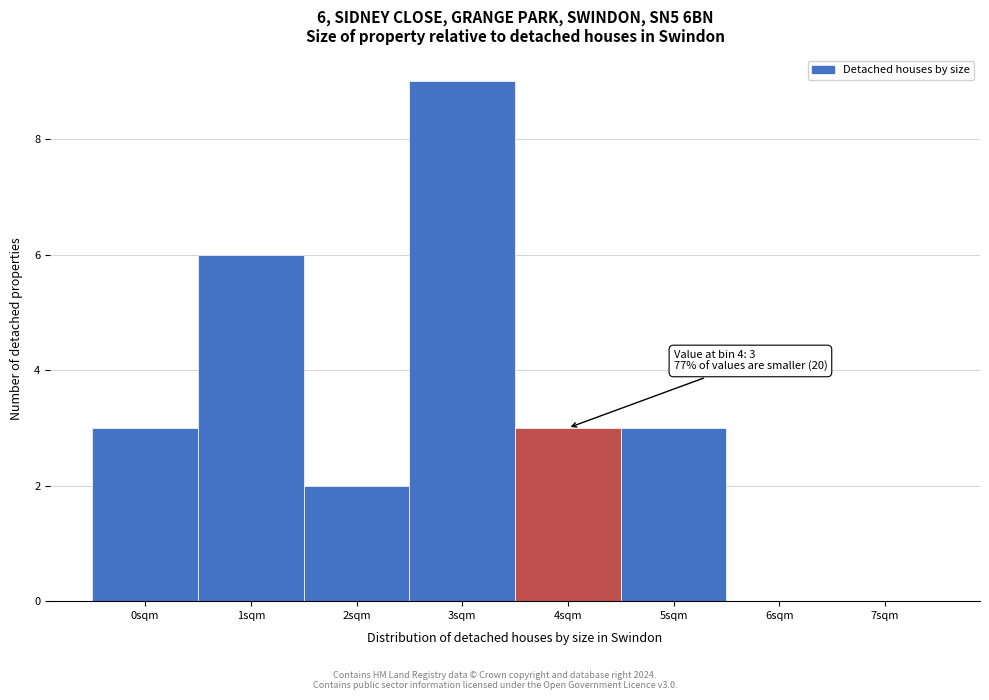

Reading right to left, transcribe all the data shown in this chart.

7sqm=0	6sqm=0	5sqm=3	4sqm=3	3sqm=9	2sqm=2	1sqm=6	0sqm=3